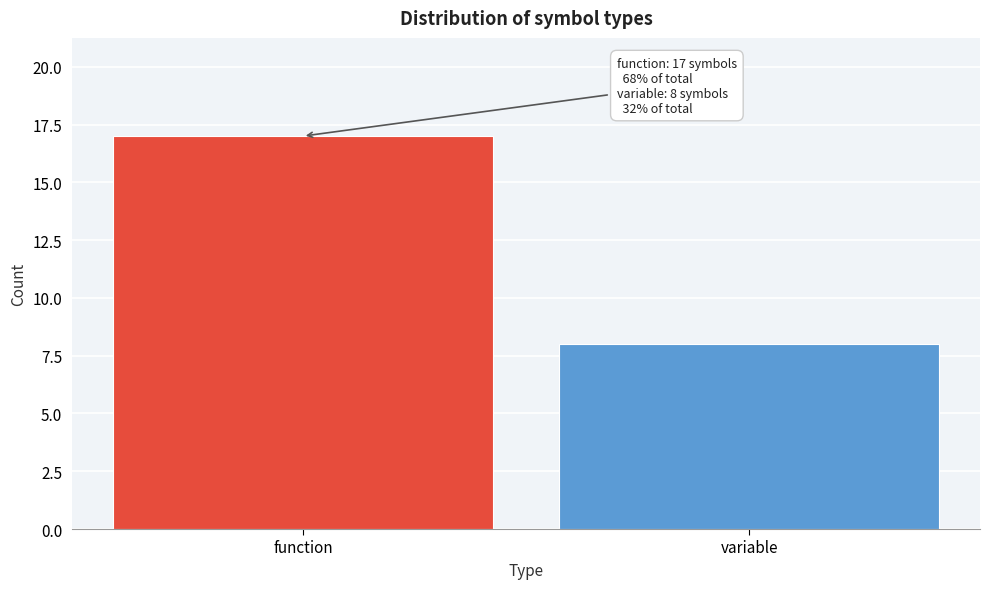

Reading right to left, what are all the values shown in this chart?

8	17